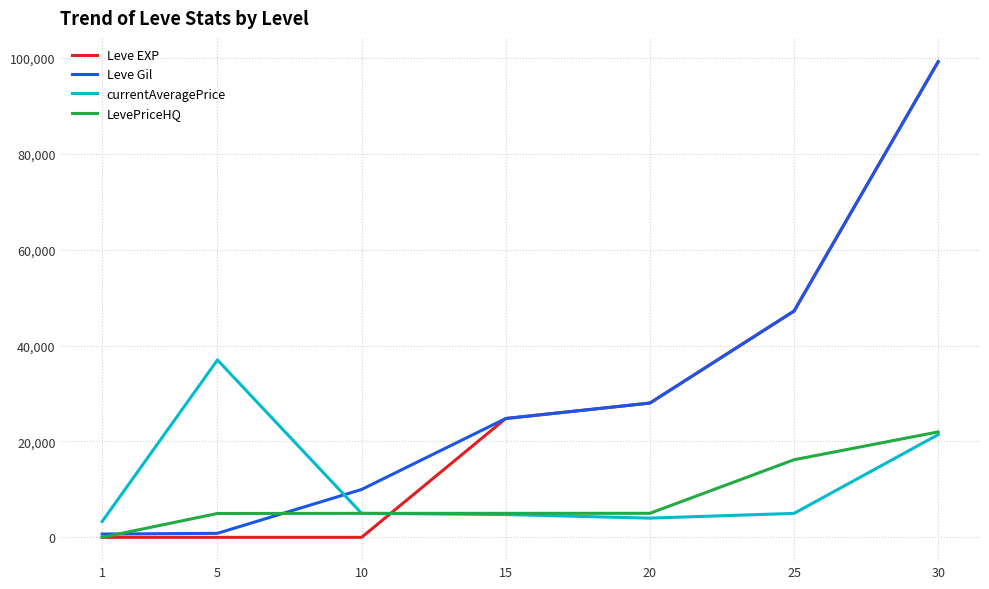

How many times do currentAveragePrice and Leve EXP cross each other?

1